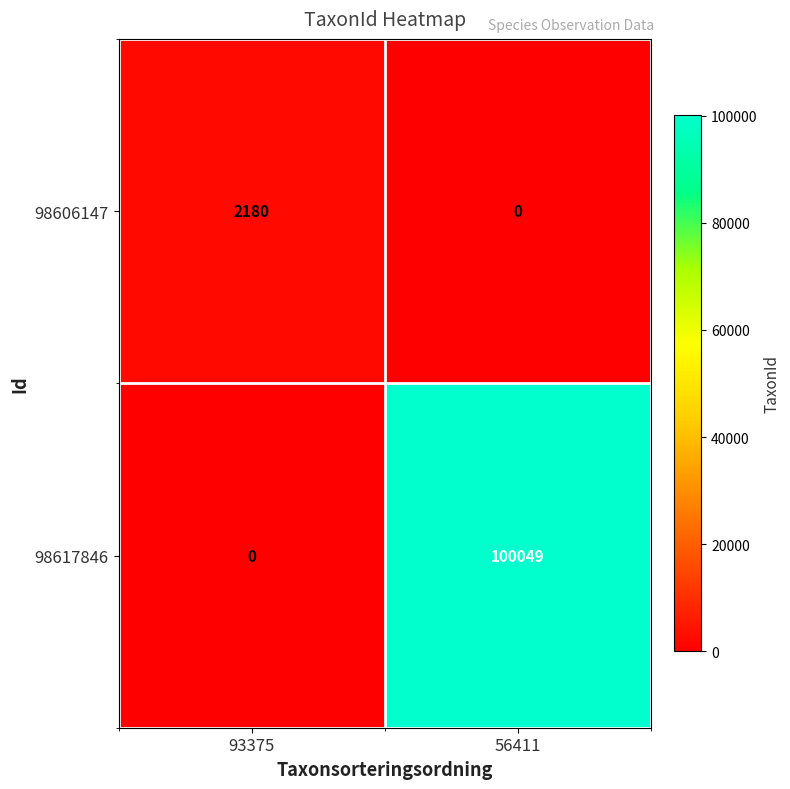

Where is 98617846 nearest to the value 50024?

93375